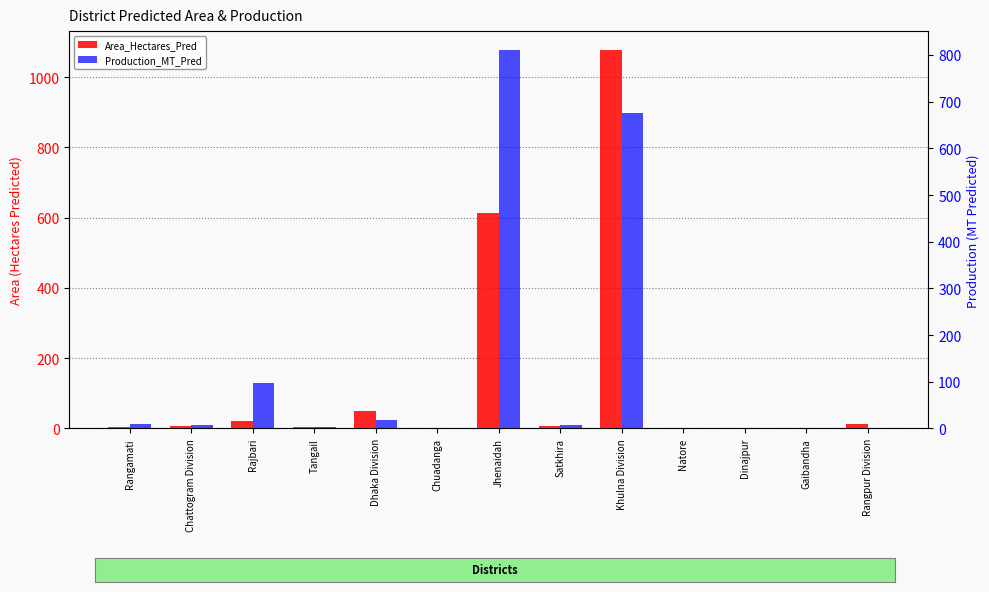

What is the highest value of the Production_MT_Pred series?

810.6